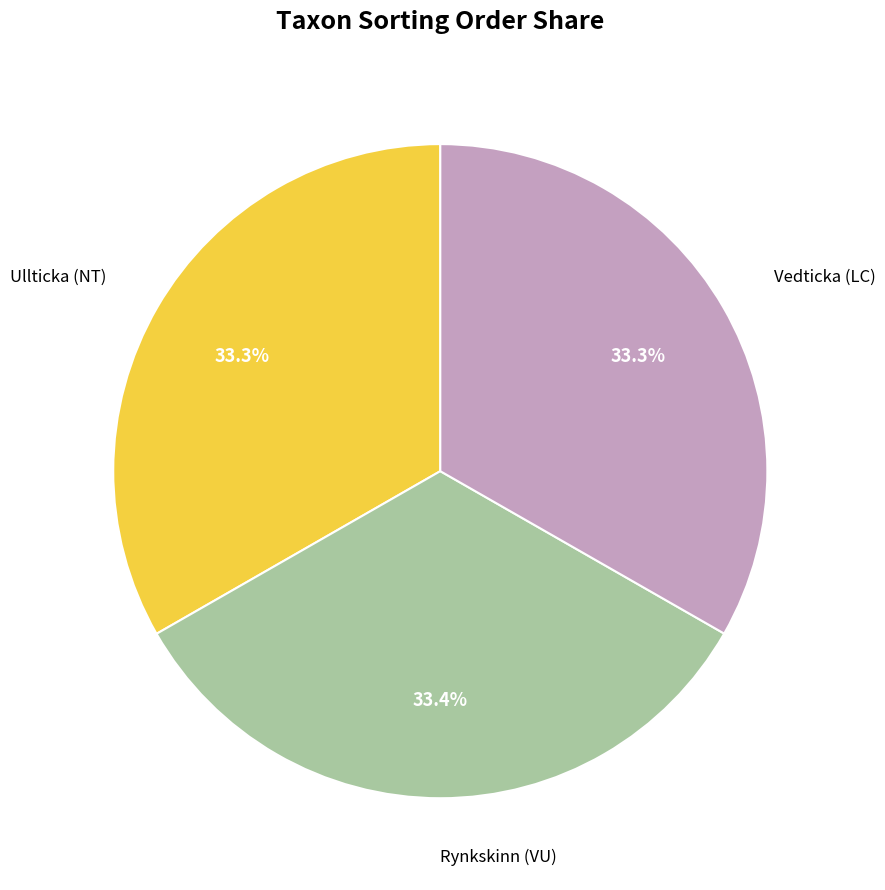

Count the number of slices in the pie.

3